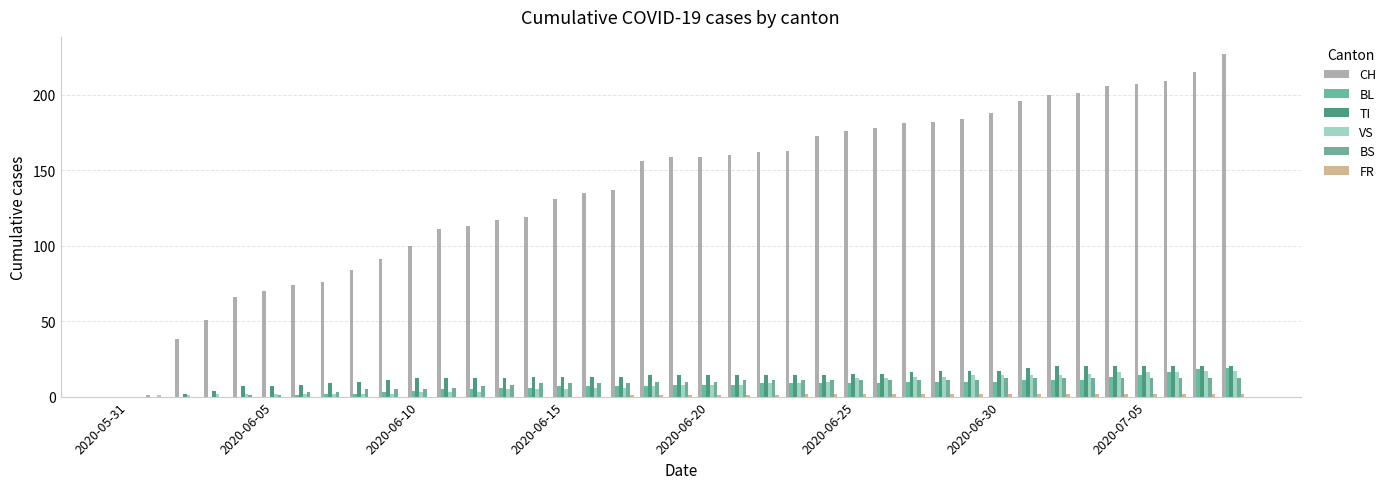

Count the number of data series in this chart.

6